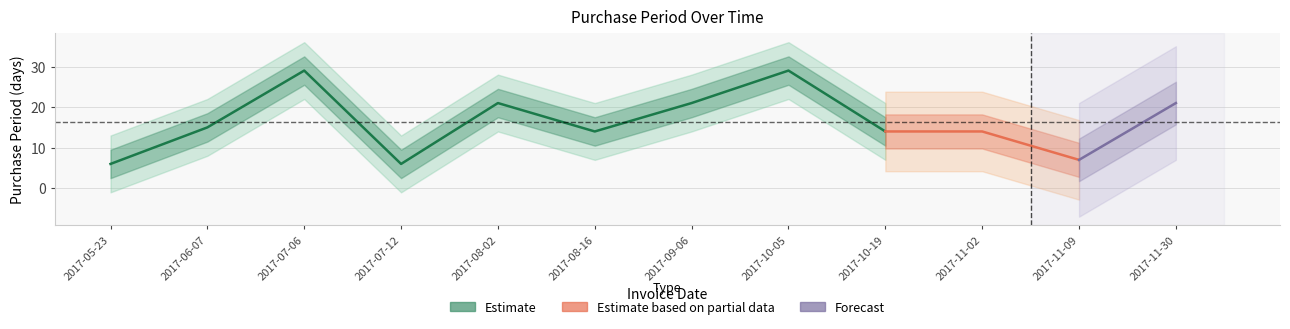

How many interior local valleys (lower than both neighbors) does the data have?

3